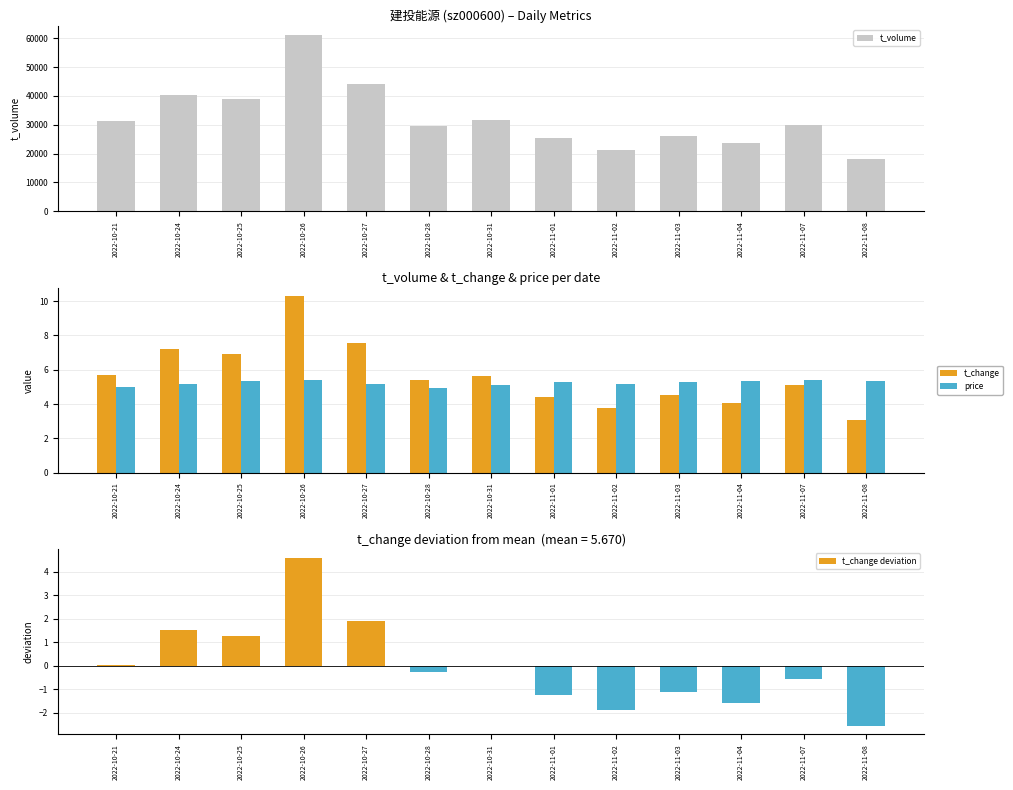

What is the value of the t_volume bar at the 6th from the left?

29573